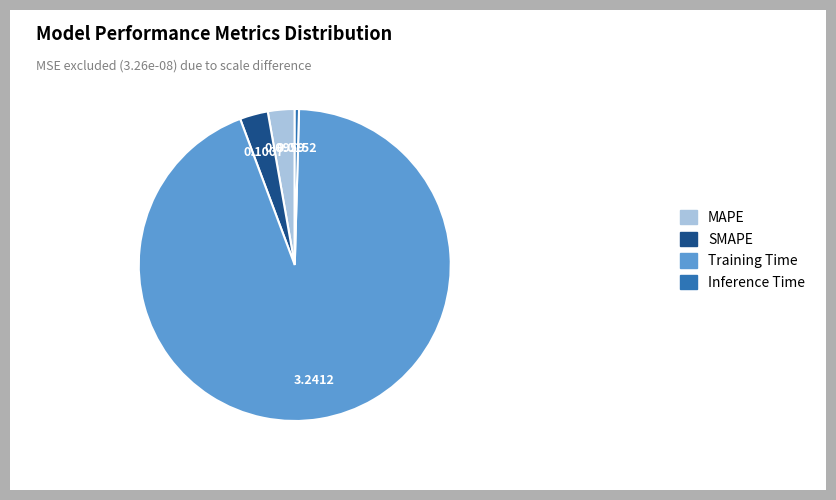

Which slice is the smallest?

Inference Time